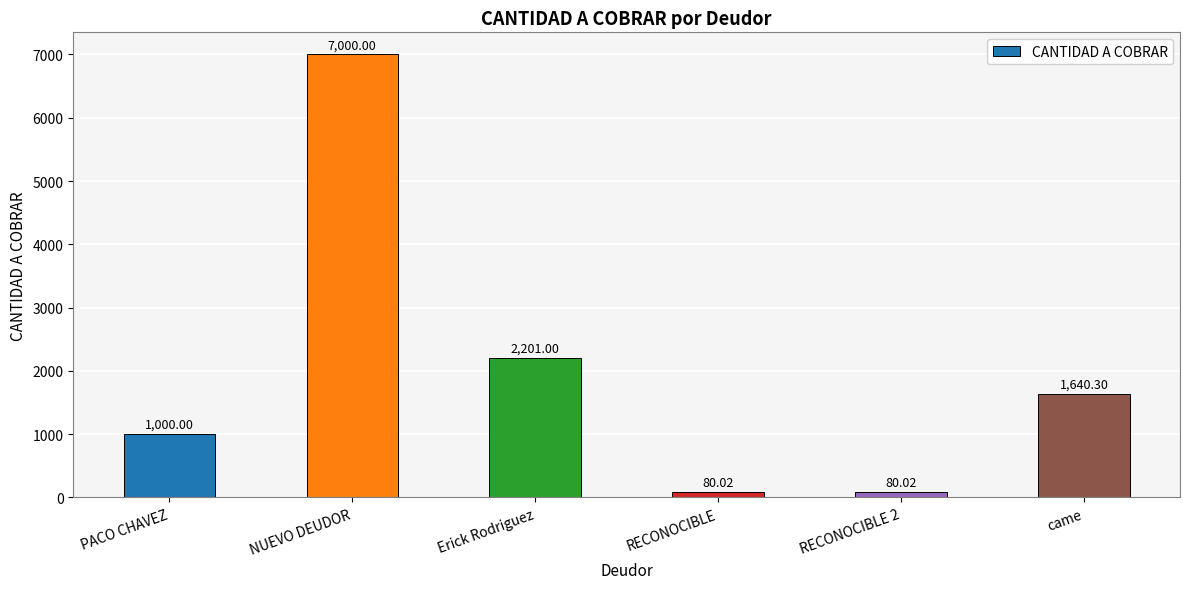

What is the ratio of the value at NUEVO DEUDOR to the value at PACO CHAVEZ?

7.0